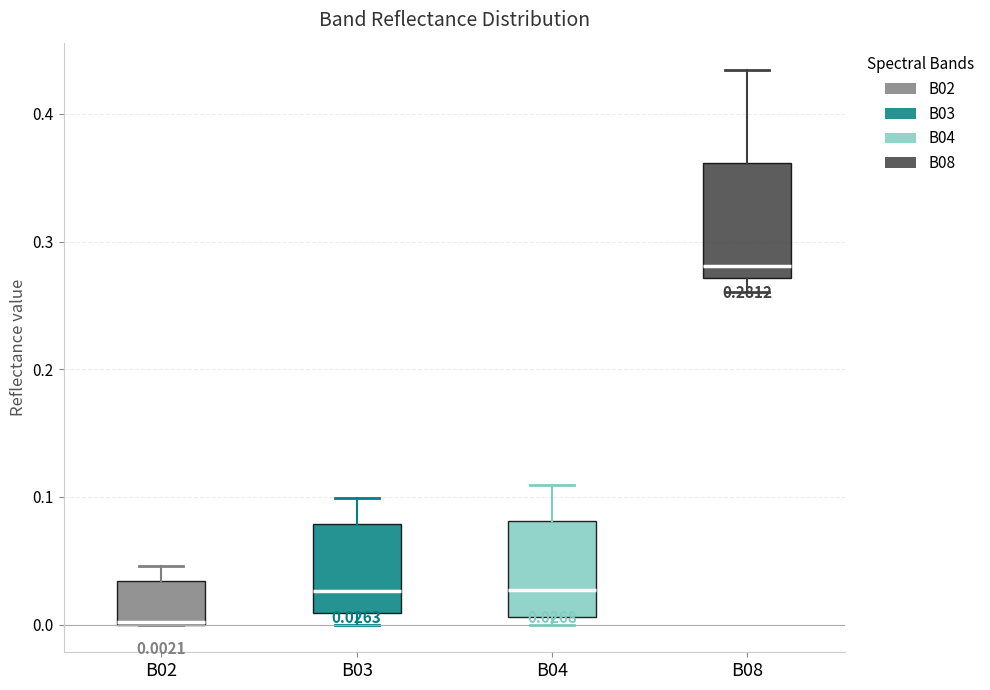

Which box has the lowest median line?

B02